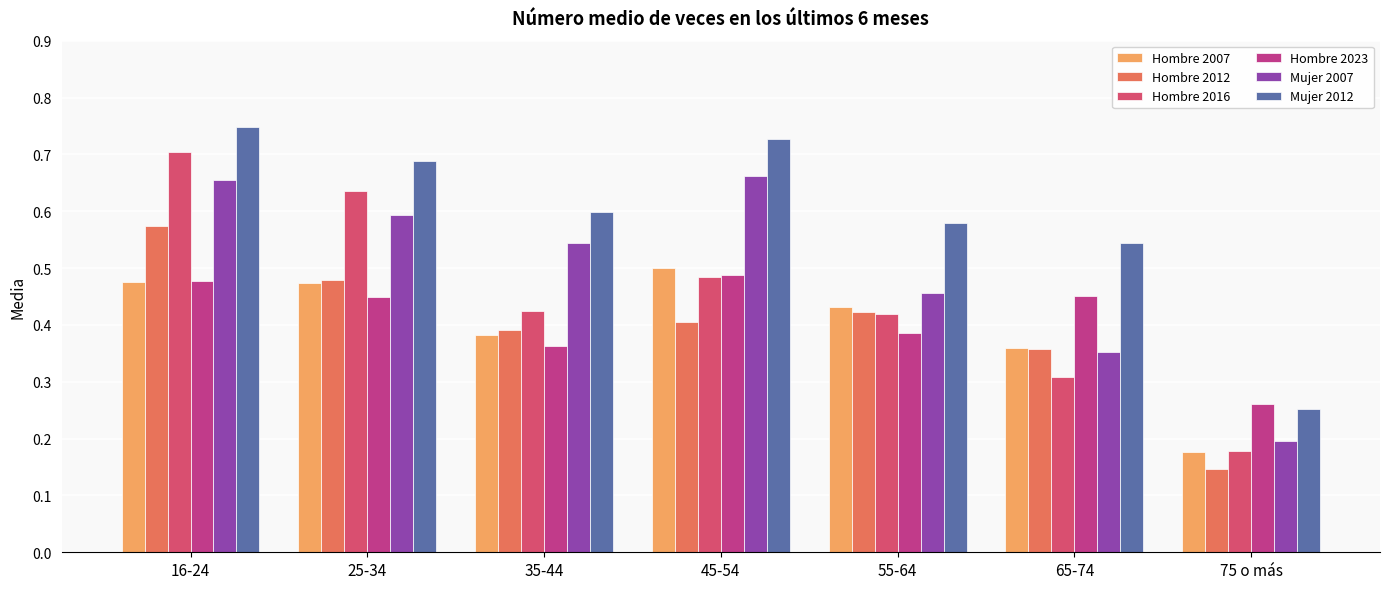

What is the label of the 4th bar from the left?

45-54